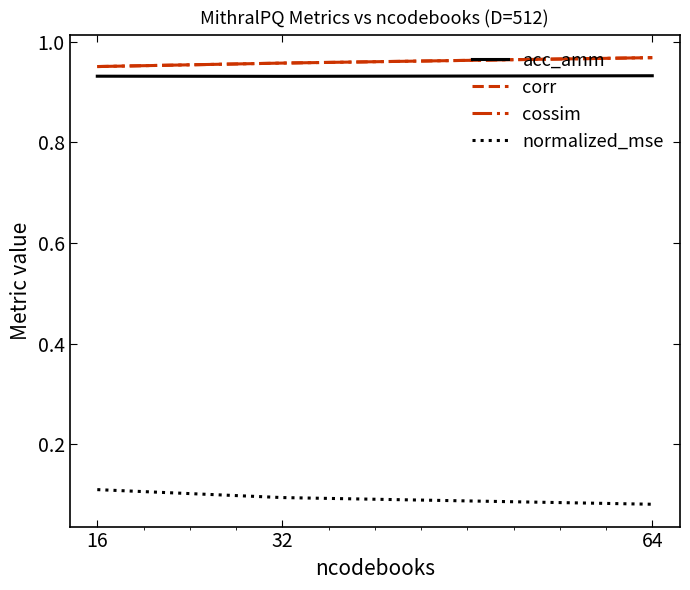

How many lines are shown in the chart?

4